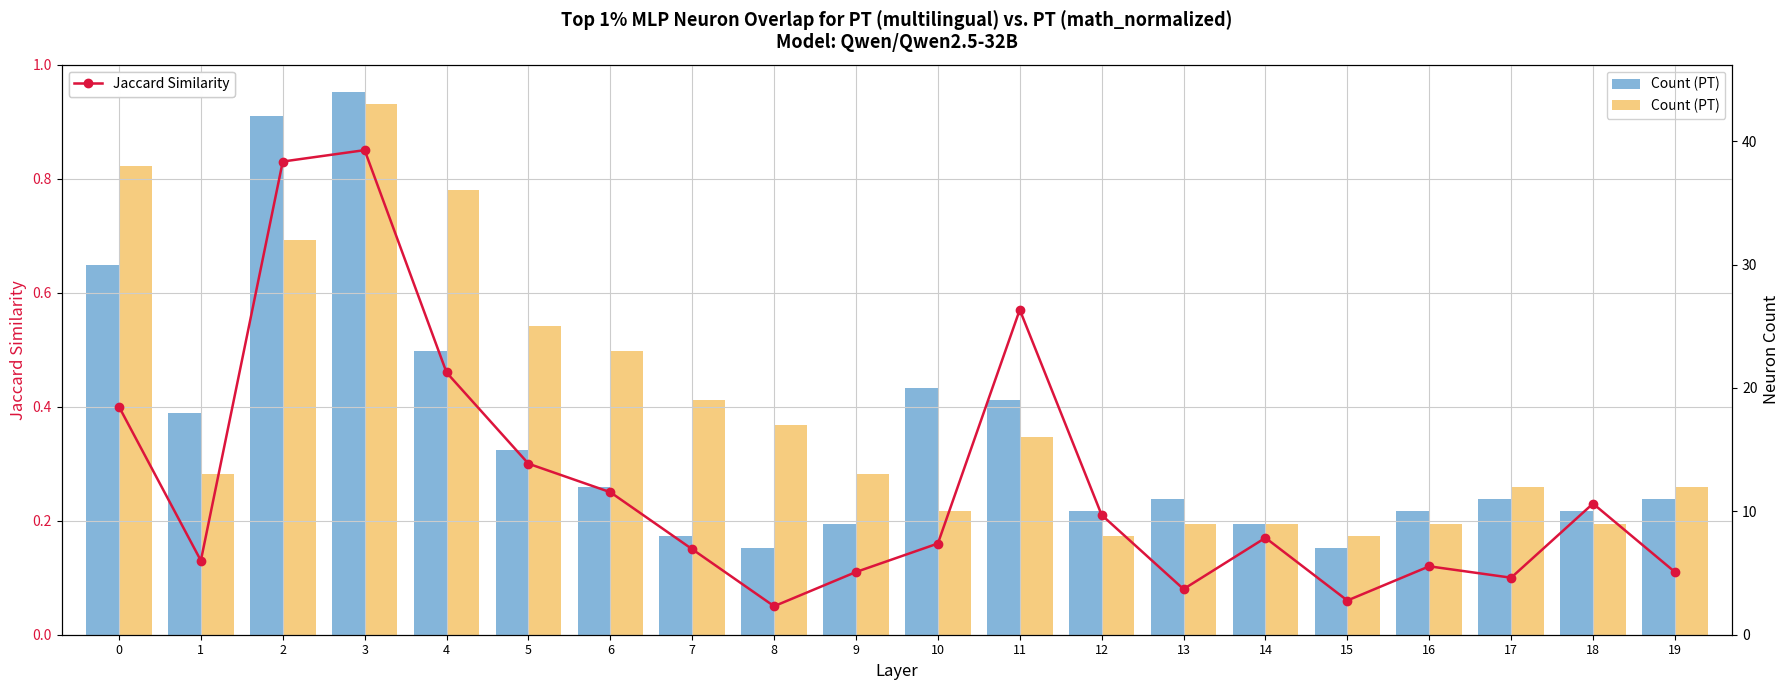

What is the spread (max minus min) of values at 9?

12.9